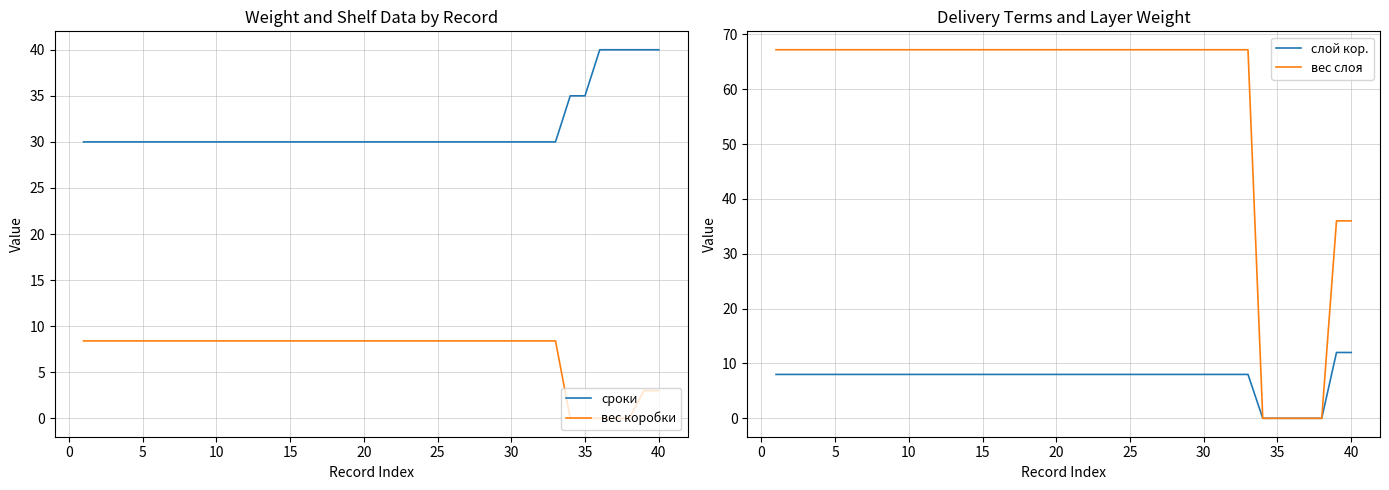

What is the value of the сроки point at the 5th from the left?

30.0